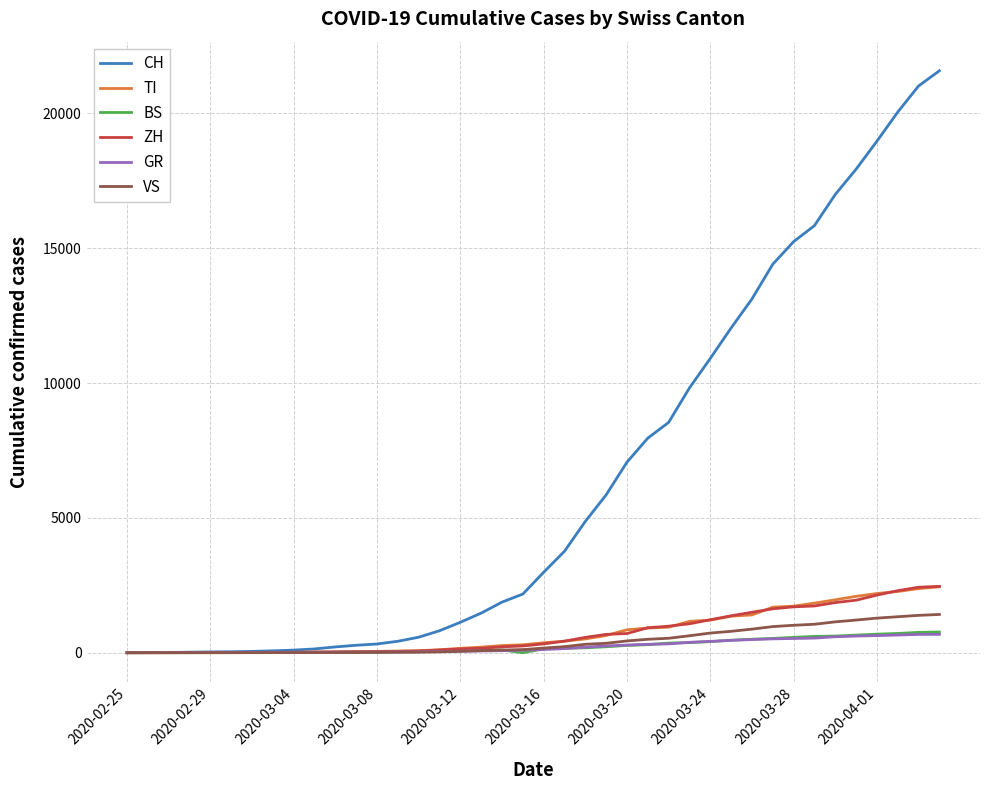

Which series has the largest total across all categories?

CH